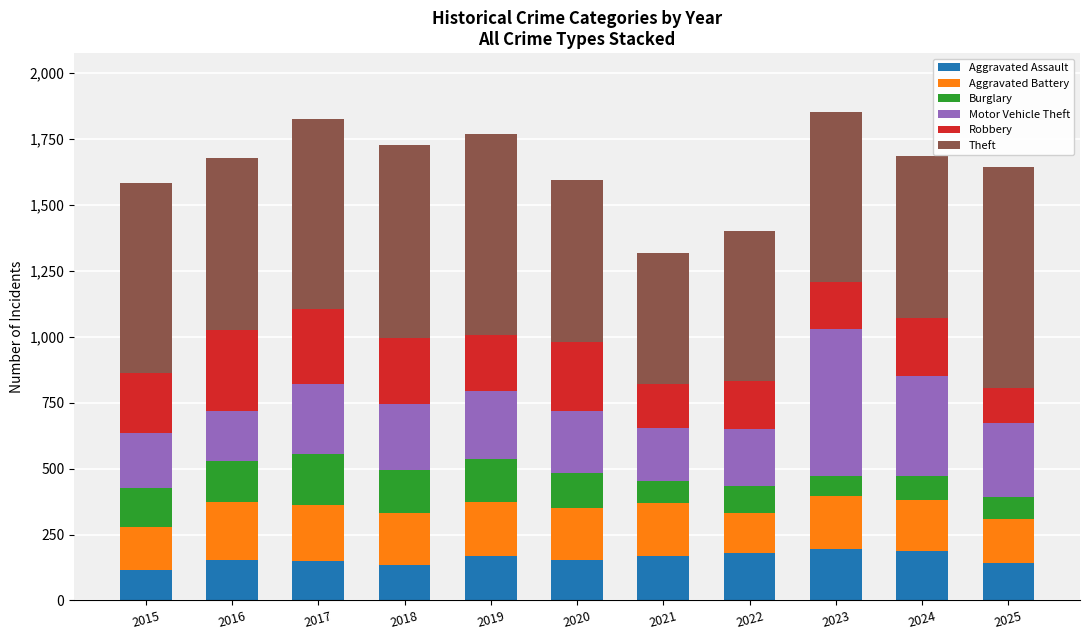

The value of Aggravated Assault at 2024 is 187. True or false?

True